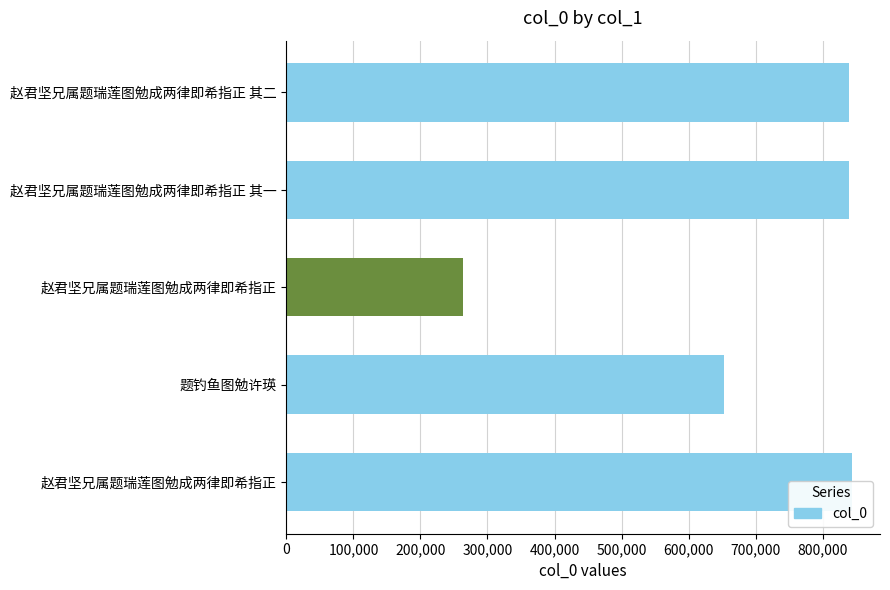

True or false: the data shows 354467 at 赵君坚兄属题瑞莲图勉成两律即希指正.

False